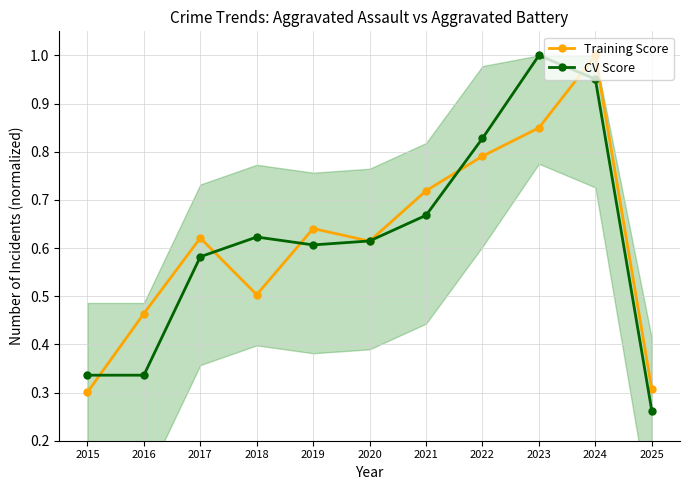

At which category does CV Score reach its first local valley?

2019